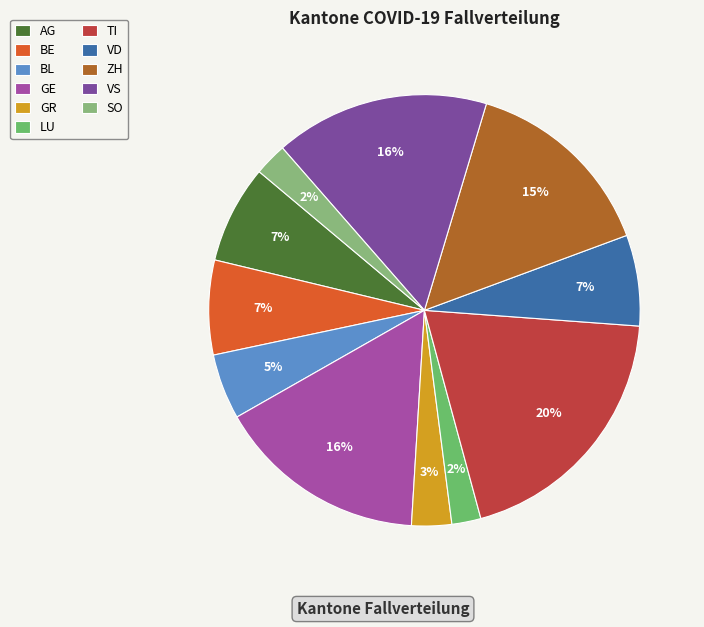

Does GE represent more than half of the total?

No